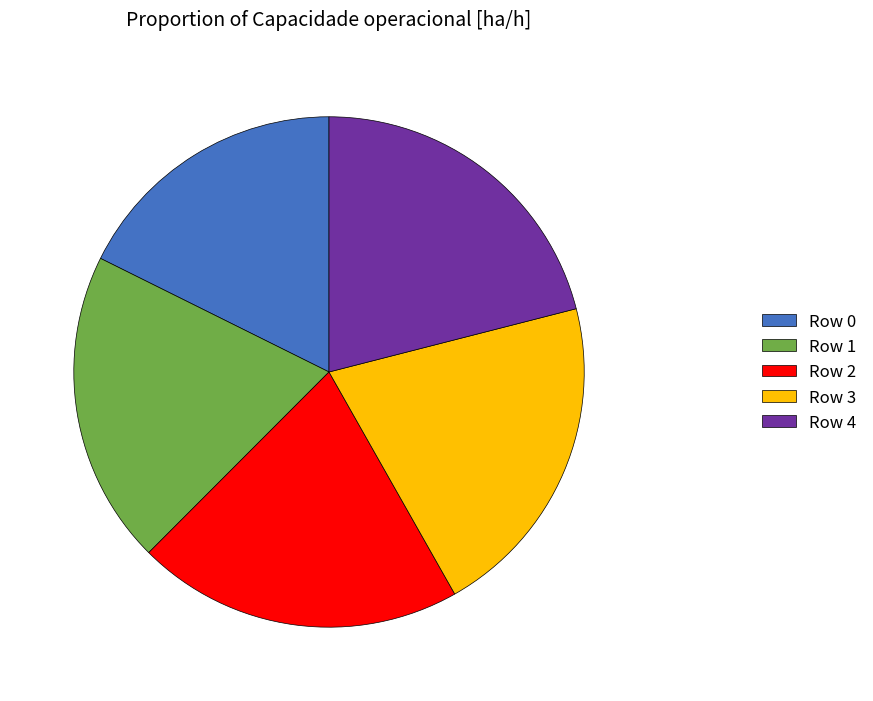

Which category has the smallest portion of the pie?

Row 0